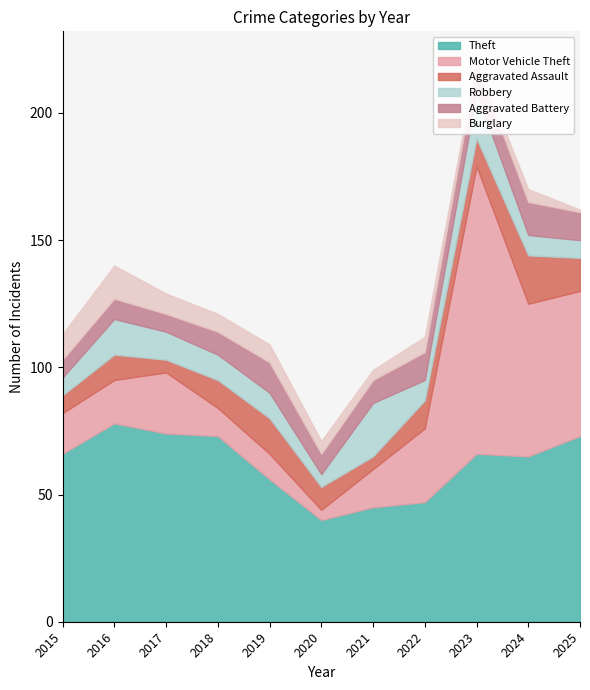

What is the greatest value displayed?

113